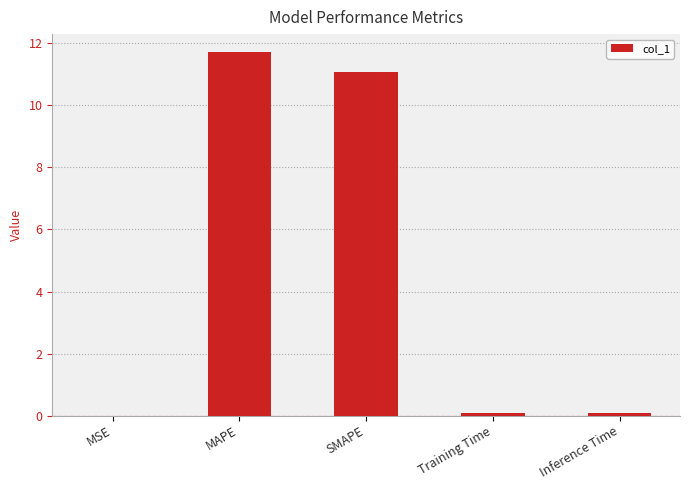

Which category has the highest value across all series?

MAPE